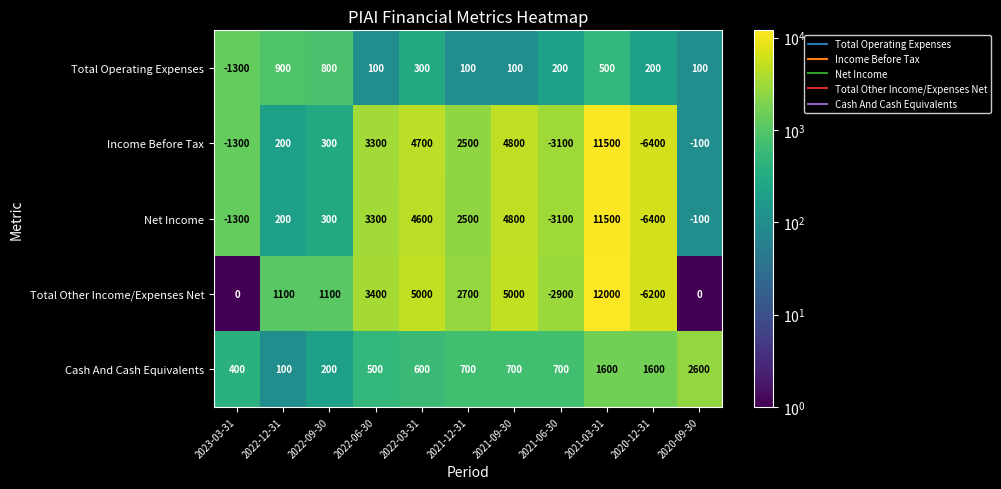

Which series has the largest total across all categories?

Total Other Income/Expenses Net